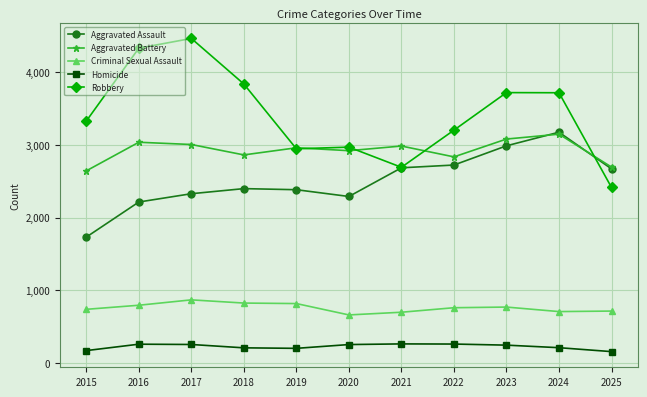

What is the total value across all series at 2017?

10915